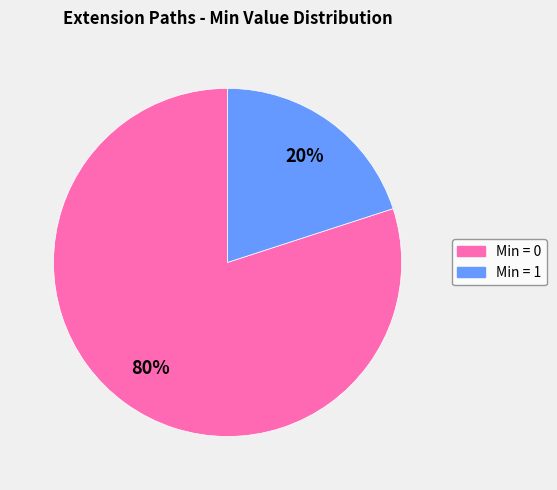

To the nearest percent, what is the average slice percentage?

50%